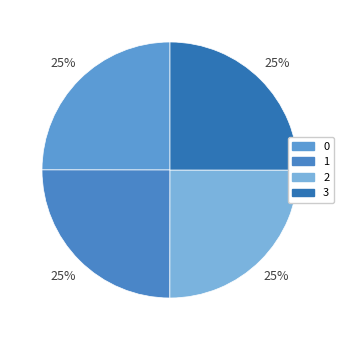

To the nearest percent, what is the combined percentage of 3 and 2?

50%